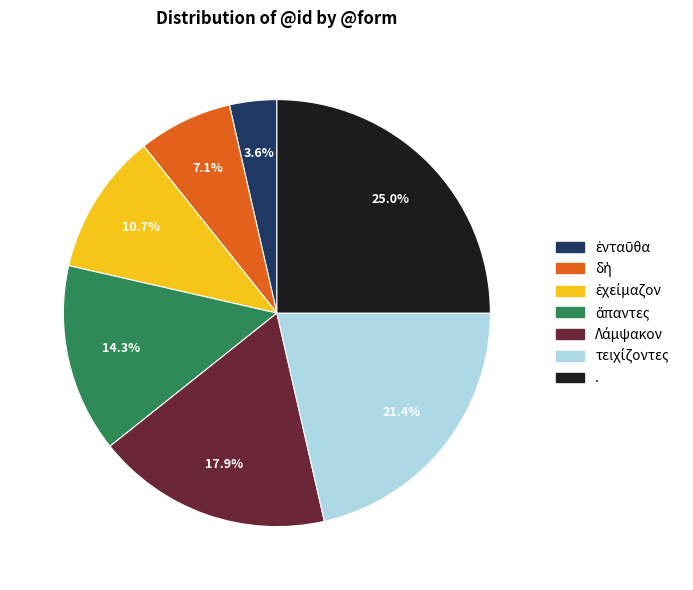

What is the largest slice in the pie chart?

.